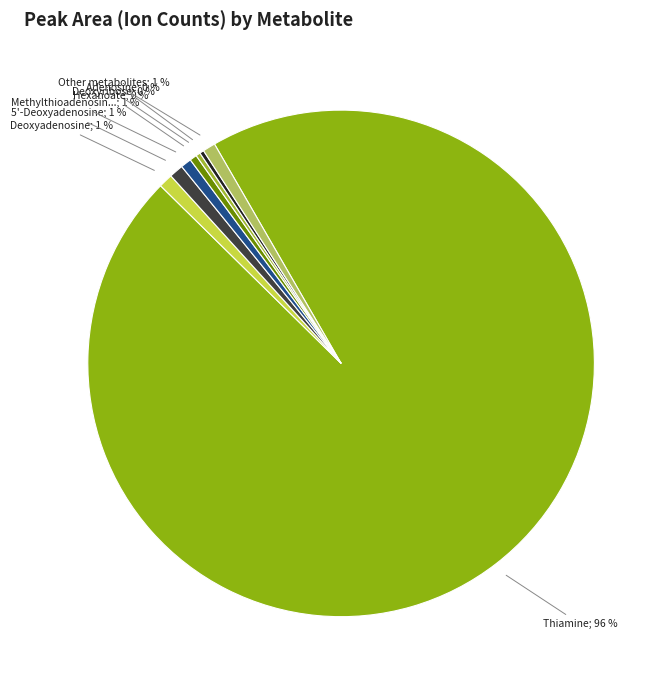

To the nearest percent, what is the difference between the largest and smallest slice percentages?

96%